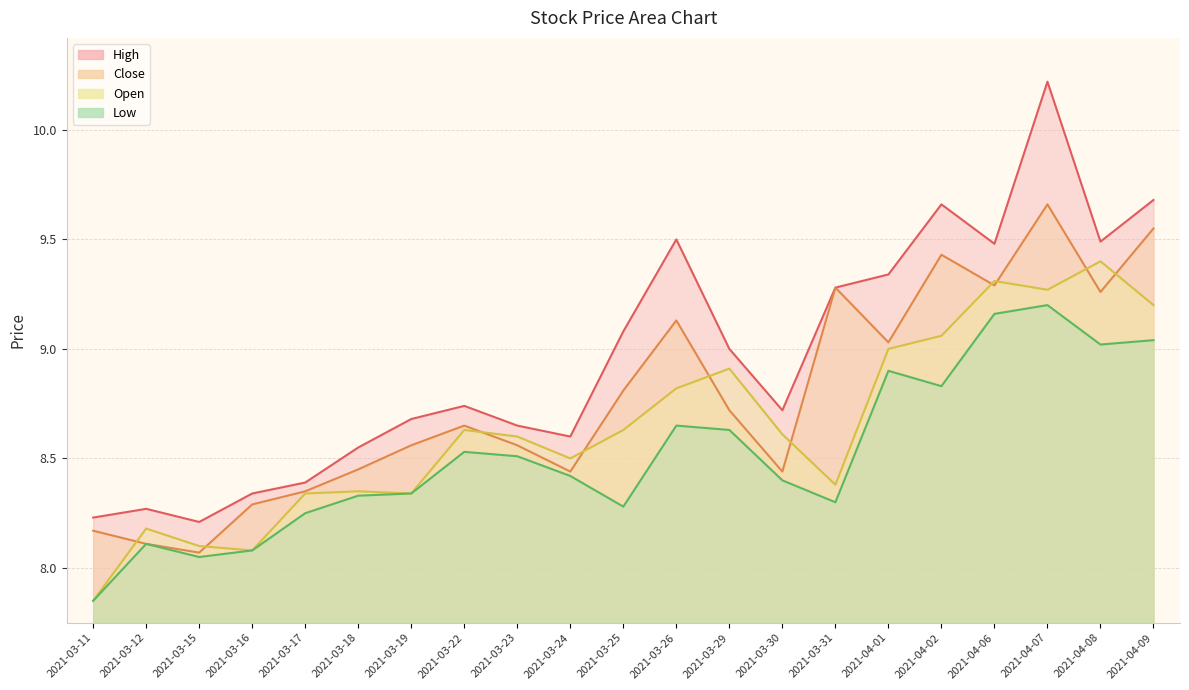

At which category does the chart reach its peak across all series?

2021-04-07